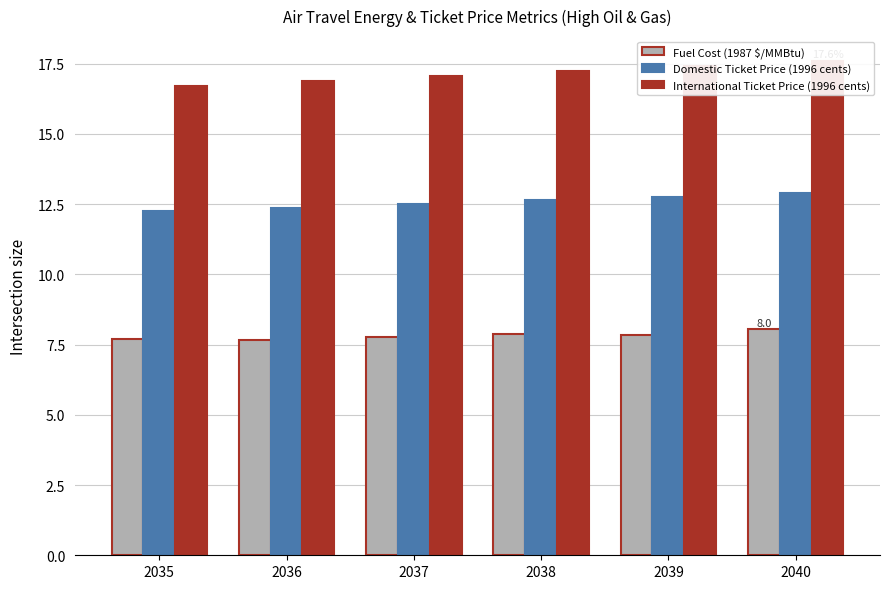

Which series changed the most between 2037 and 2039?

International Ticket Price (1996 cents)